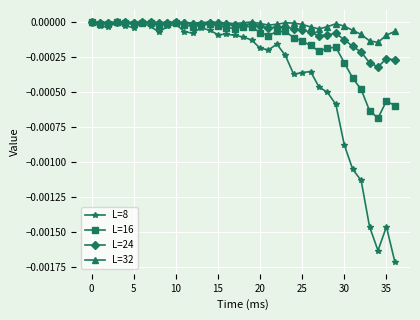

Which series has the largest range (max minus min)?

L=8